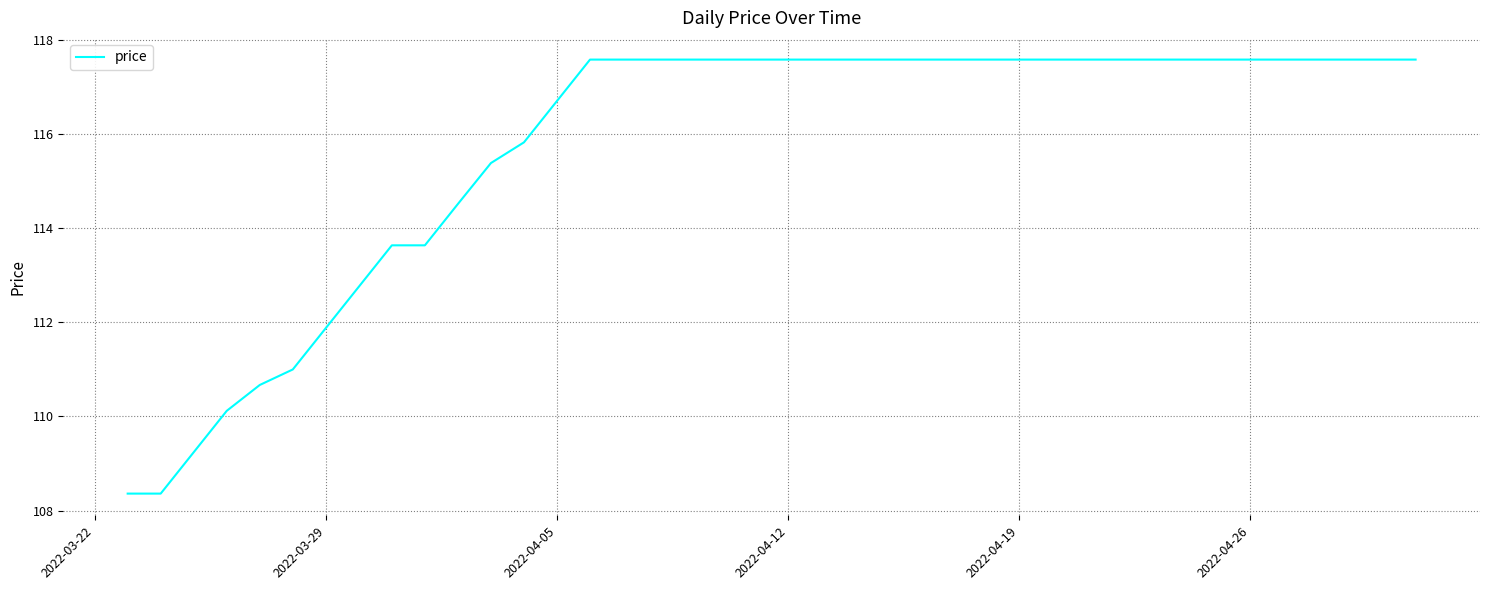

What is the difference between the maximum and minimum values?

9.2